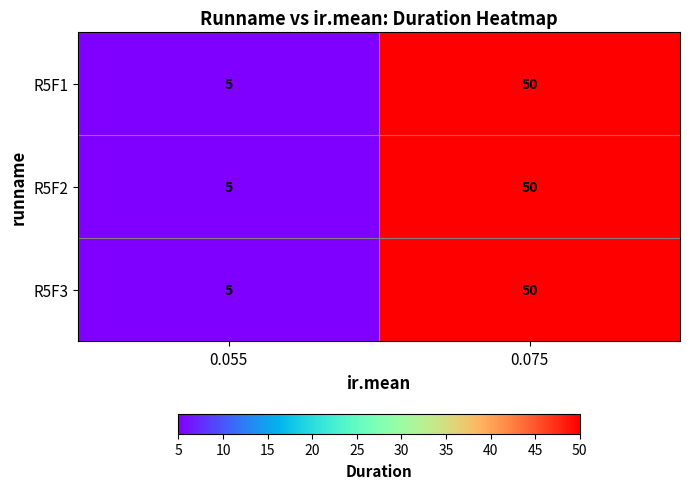

What is the total value across all series at 0.055?

15